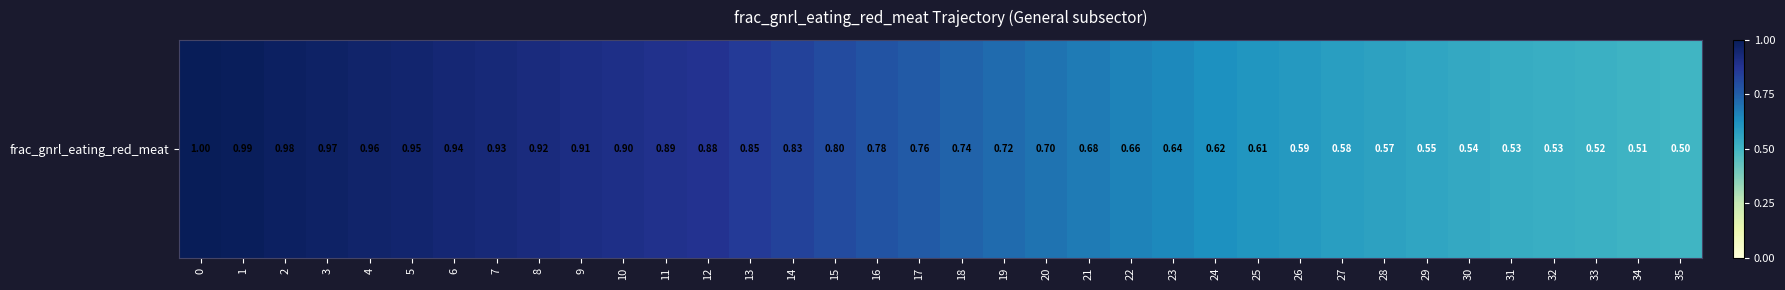

What is the change in value from 8 to 20?

-0.2